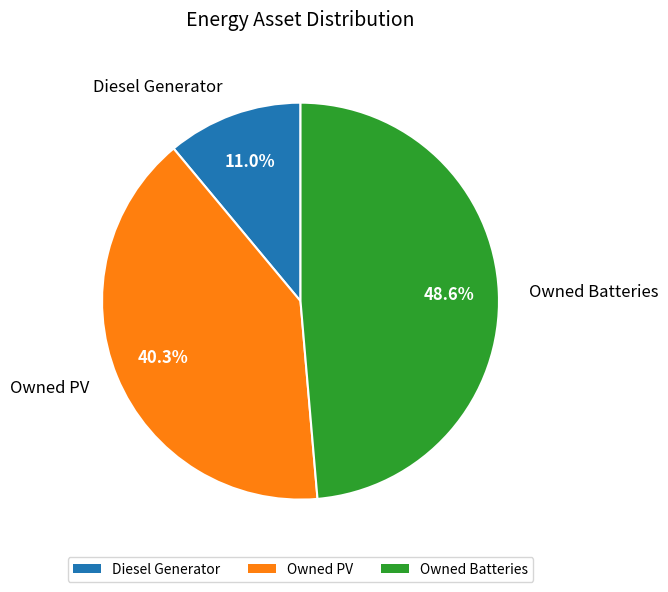

What is the largest slice in the pie chart?

Owned Batteries